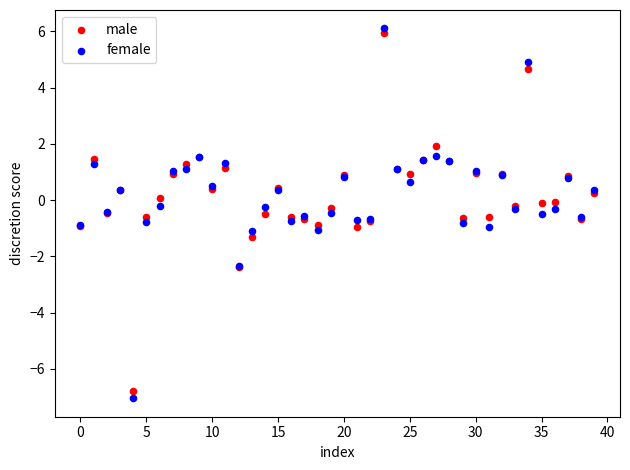

What are all the series names shown in the legend?

male, female